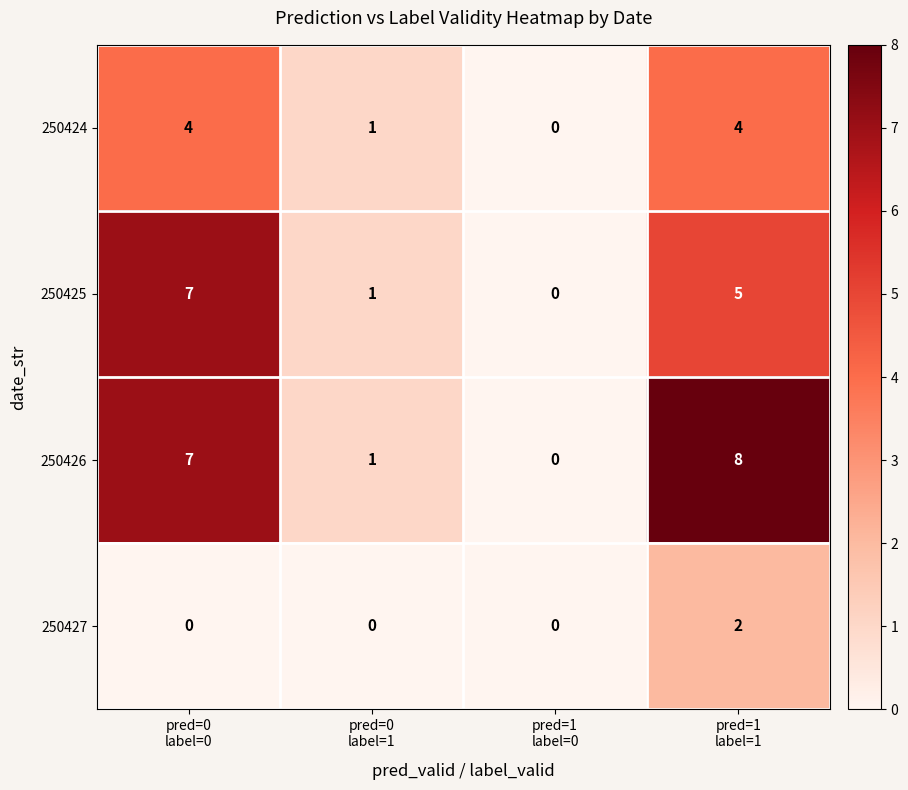

List the series in order of their overall mean, lowest first.

row_3, row_0, row_1, row_2